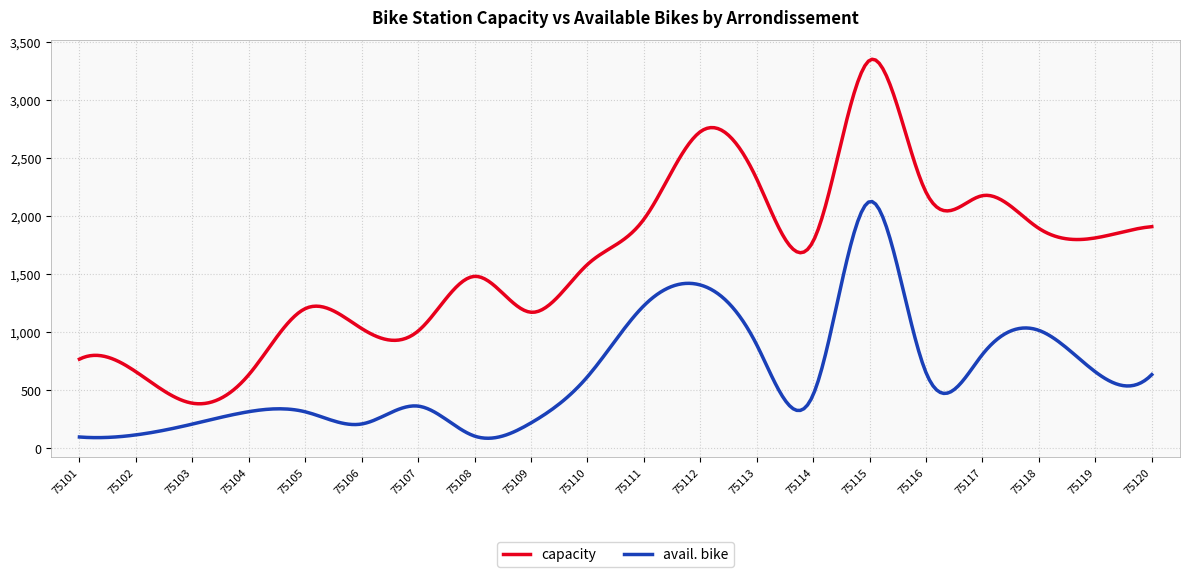

What is the minimum value shown in the chart?

87.1